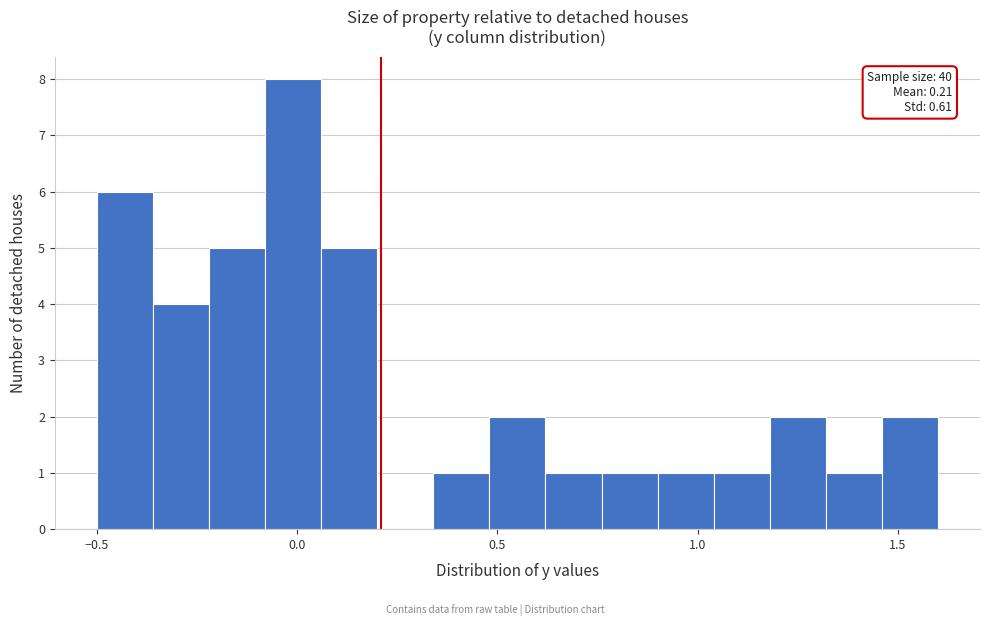

Around what value on the x-axis is the tallest bar? Give the approximate position of its centre, as read against the axis.

0.00